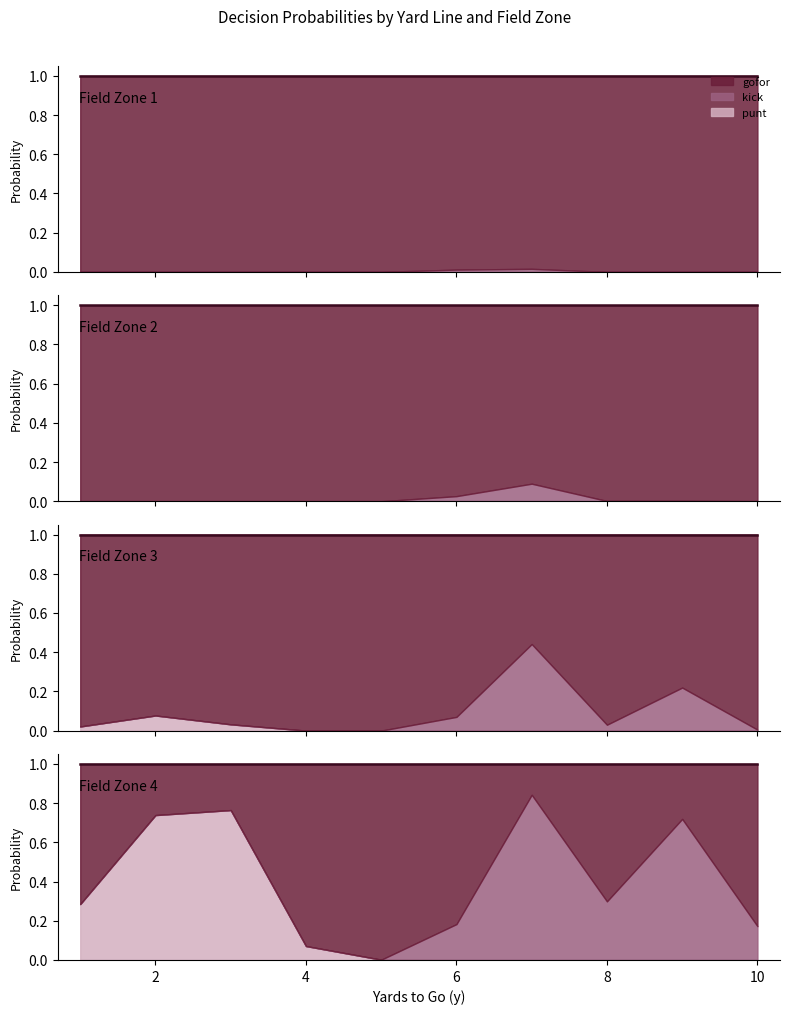

Is it true that gofor equals 1.0 at 6?

True